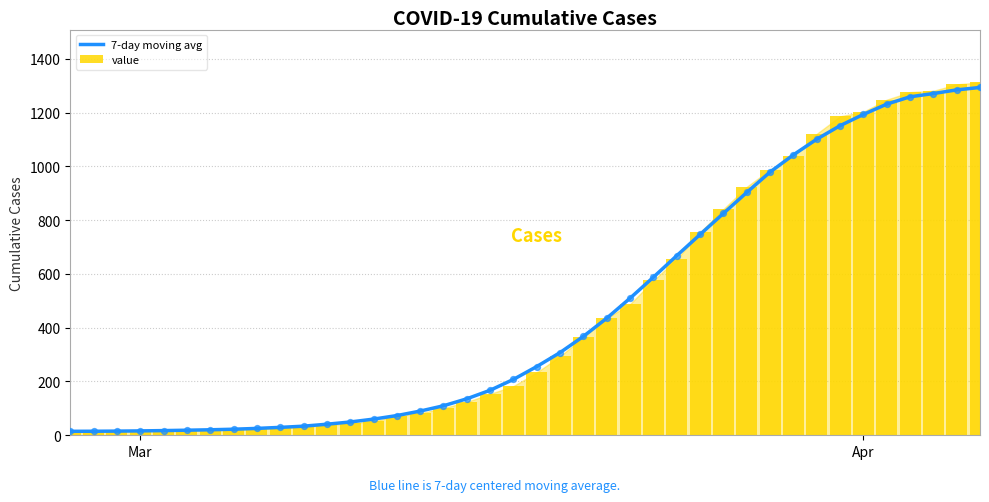

Which series has the largest Y range (max minus min)?

value